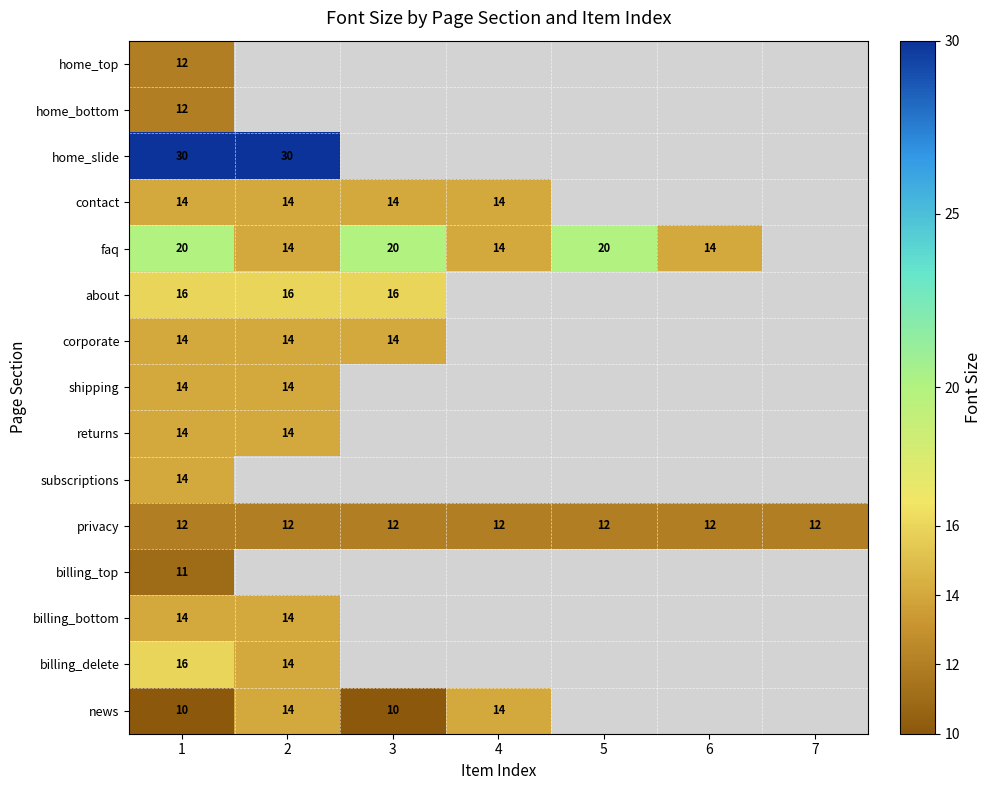

What is the approximate value of privacy at 3?

12